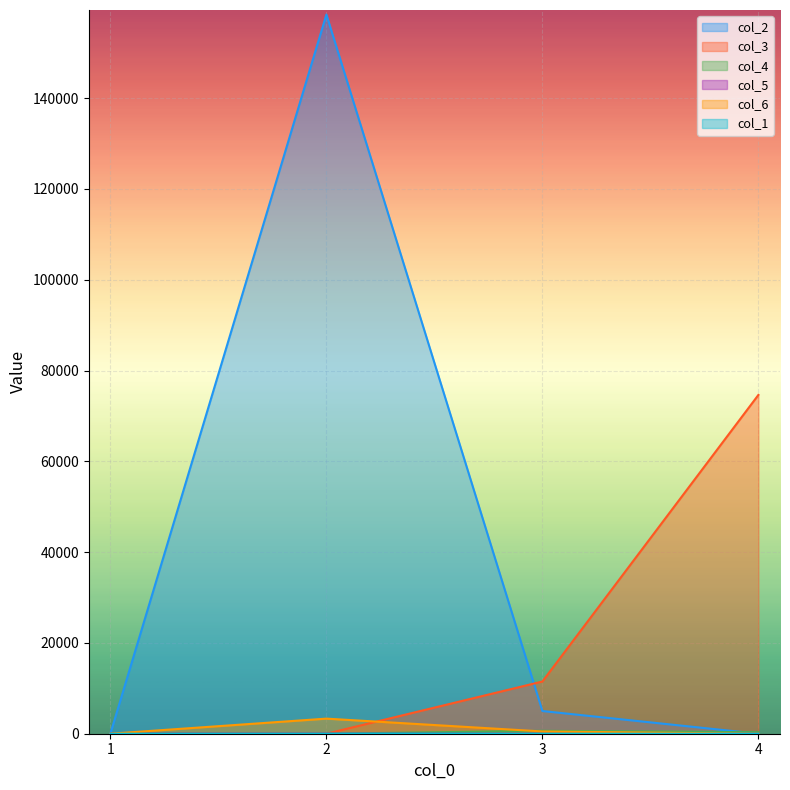

How many lines are shown in the chart?

6